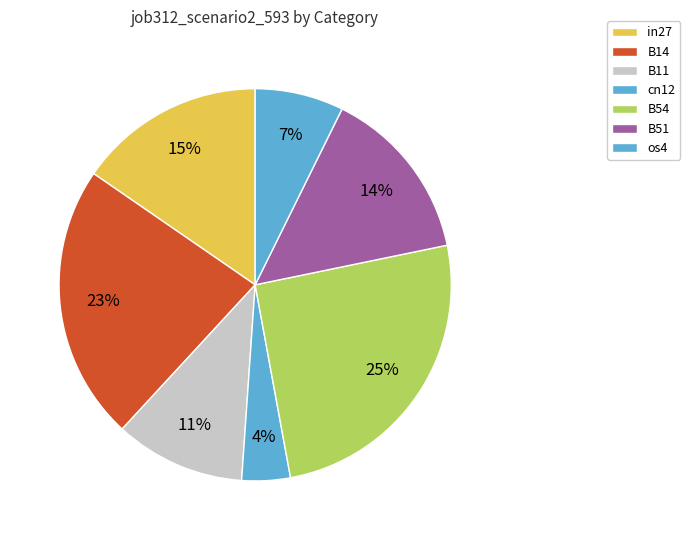

How many slices are in this pie chart?

7